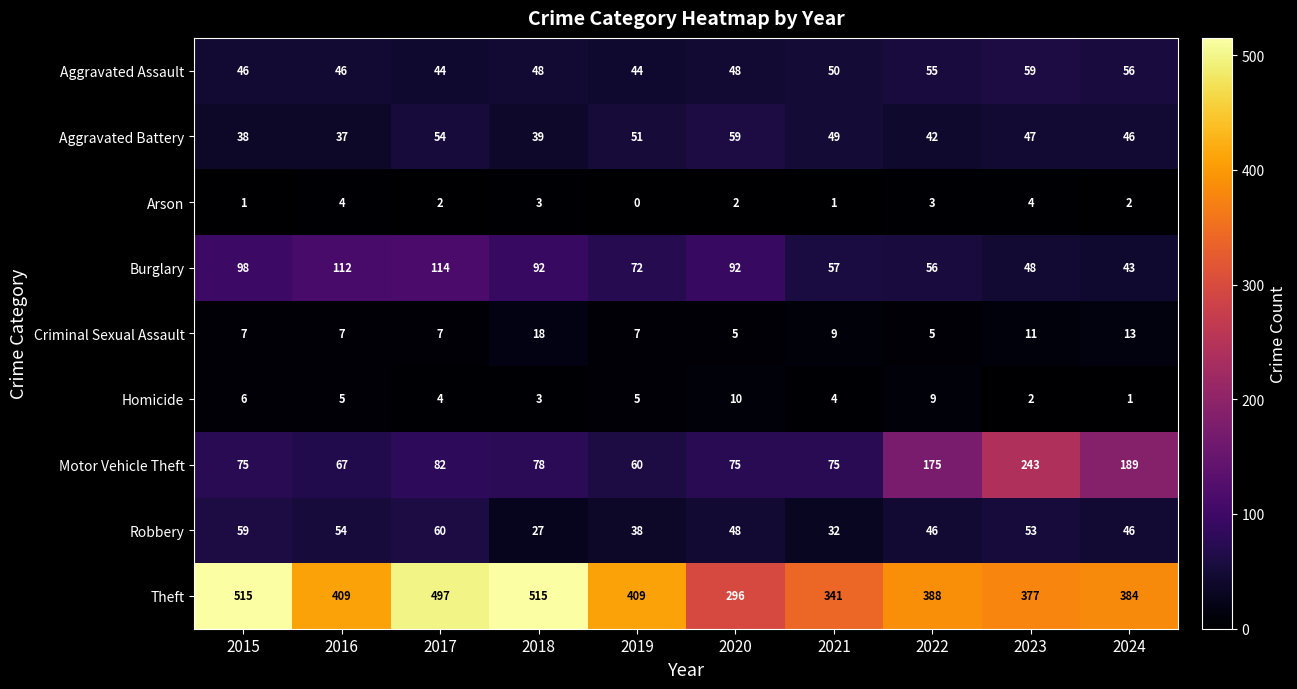

The Theft series shows 659 at 2024. True or false?

False